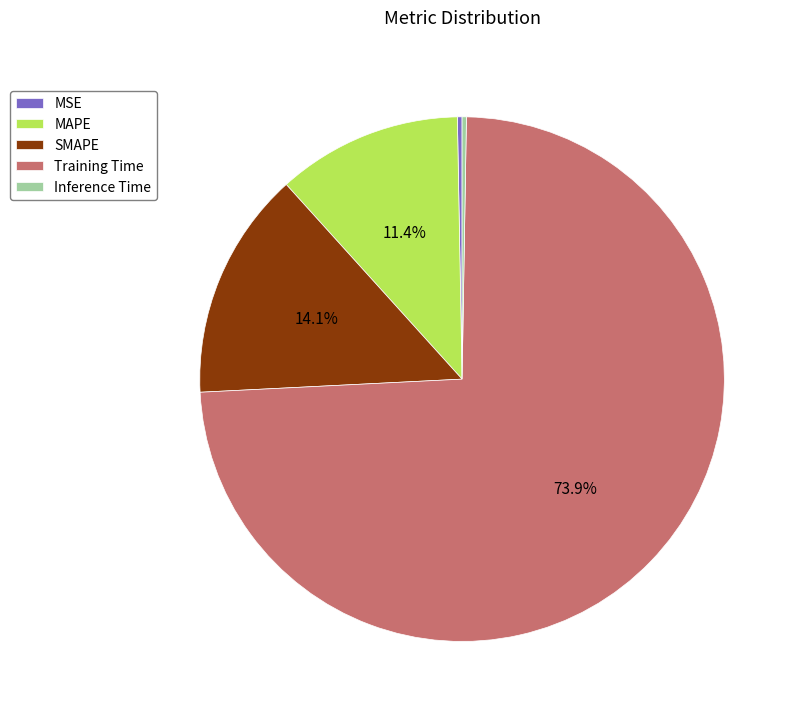

To the nearest percent, what portion does SMAPE represent?

14%